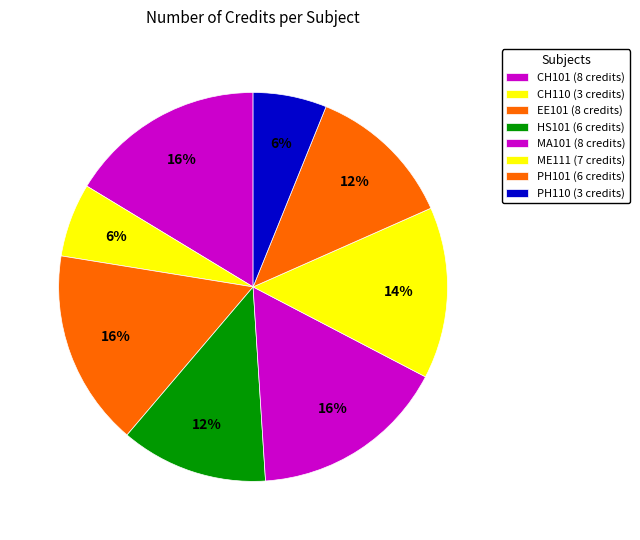

Does any single category account for the majority?

No